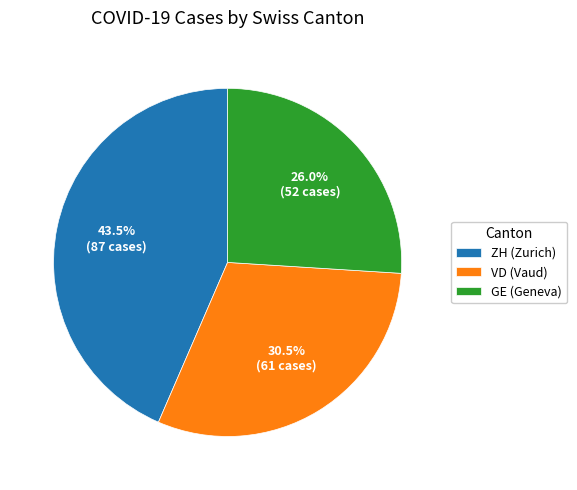

Is there a majority slice in this chart?

No